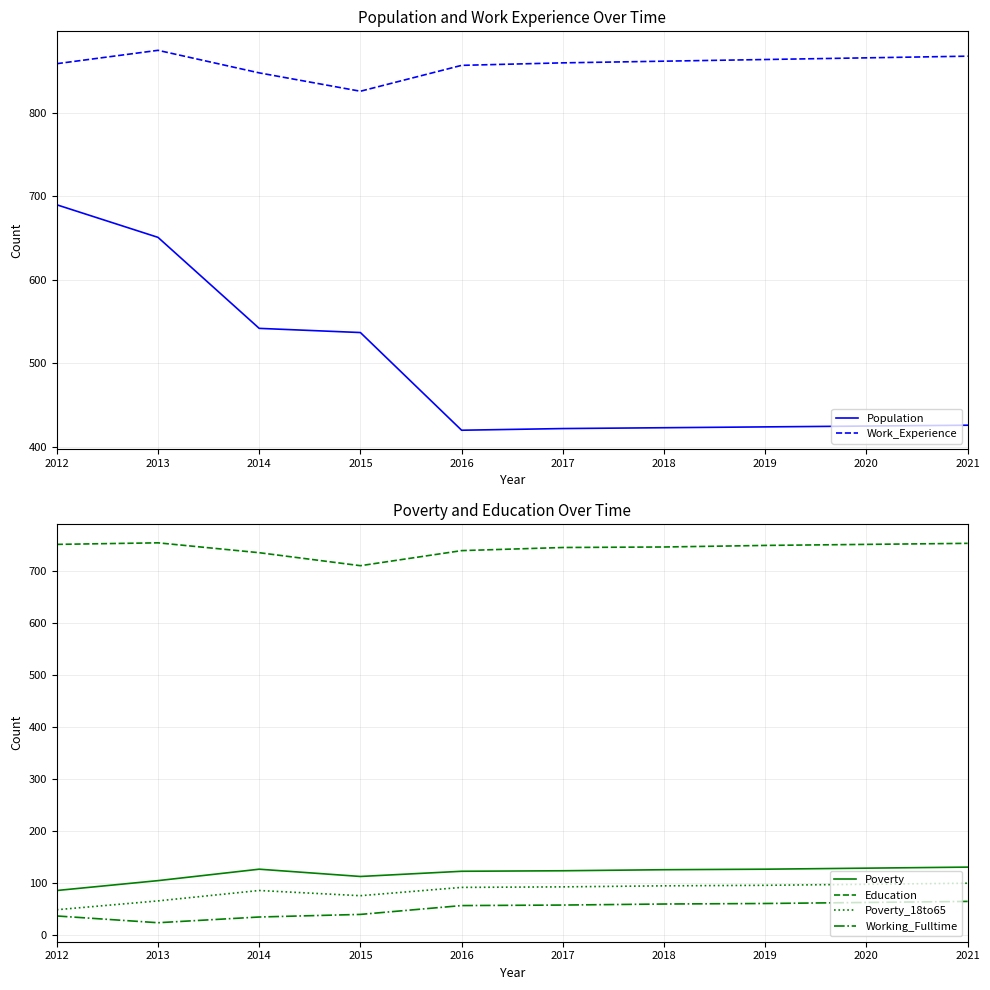

Between 2015 and 2018, which is larger?

2015